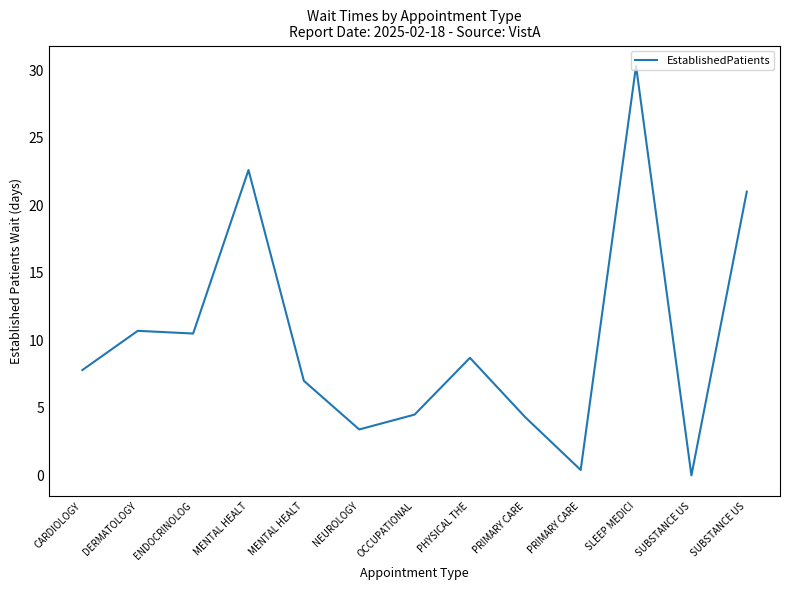

True or false: the data shows 30.3 at SLEEP MEDICI.

True